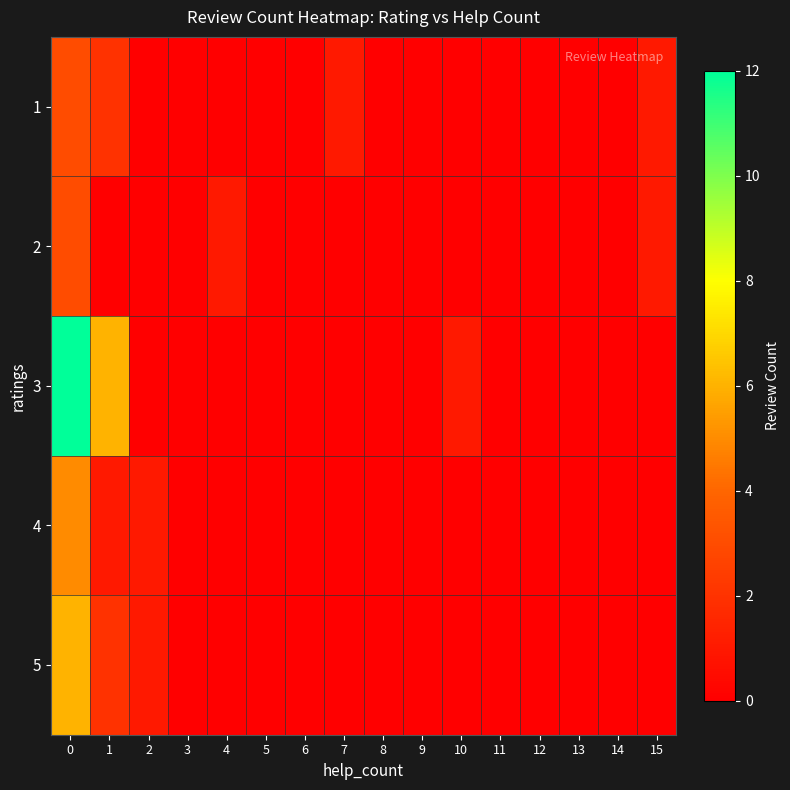

Reading left to right, what are all the values shown in this chart?

1: 0=3	1=2	2=0	3=0	4=0	5=0	6=0	7=1	8=0	9=0	10=0	11=0	12=0	13=0	14=0	15=1
2: 0=3	1=0	2=0	3=0	4=1	5=0	6=0	7=0	8=0	9=0	10=0	11=0	12=0	13=0	14=0	15=1
3: 0=12	1=6	2=0	3=0	4=0	5=0	6=0	7=0	8=0	9=0	10=1	11=0	12=0	13=0	14=0	15=0
4: 0=5	1=1	2=1	3=0	4=0	5=0	6=0	7=0	8=0	9=0	10=0	11=0	12=0	13=0	14=0	15=0
5: 0=6	1=2	2=1	3=0	4=0	5=0	6=0	7=0	8=0	9=0	10=0	11=0	12=0	13=0	14=0	15=0